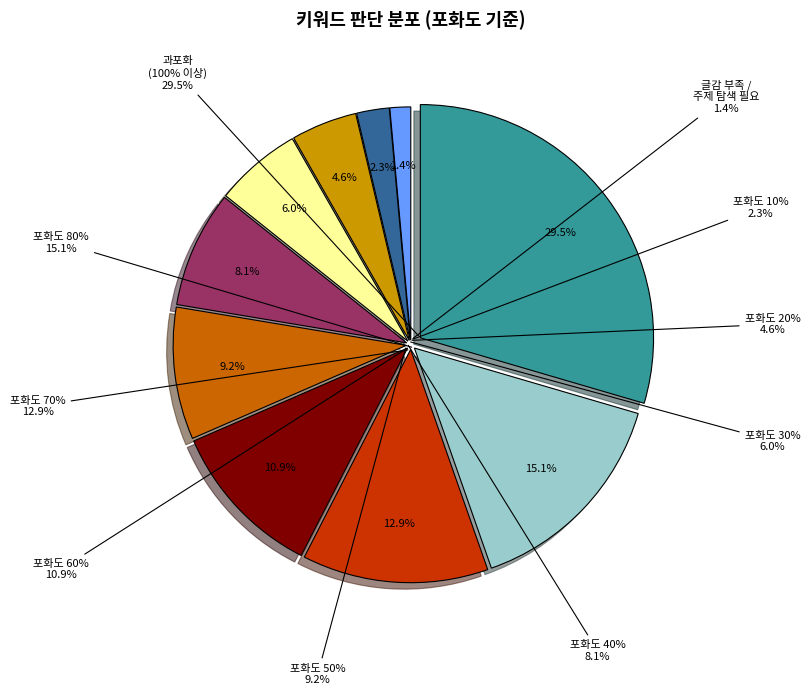

What is the total percentage of 포화도 60% and 포화도 40%?

19.0%